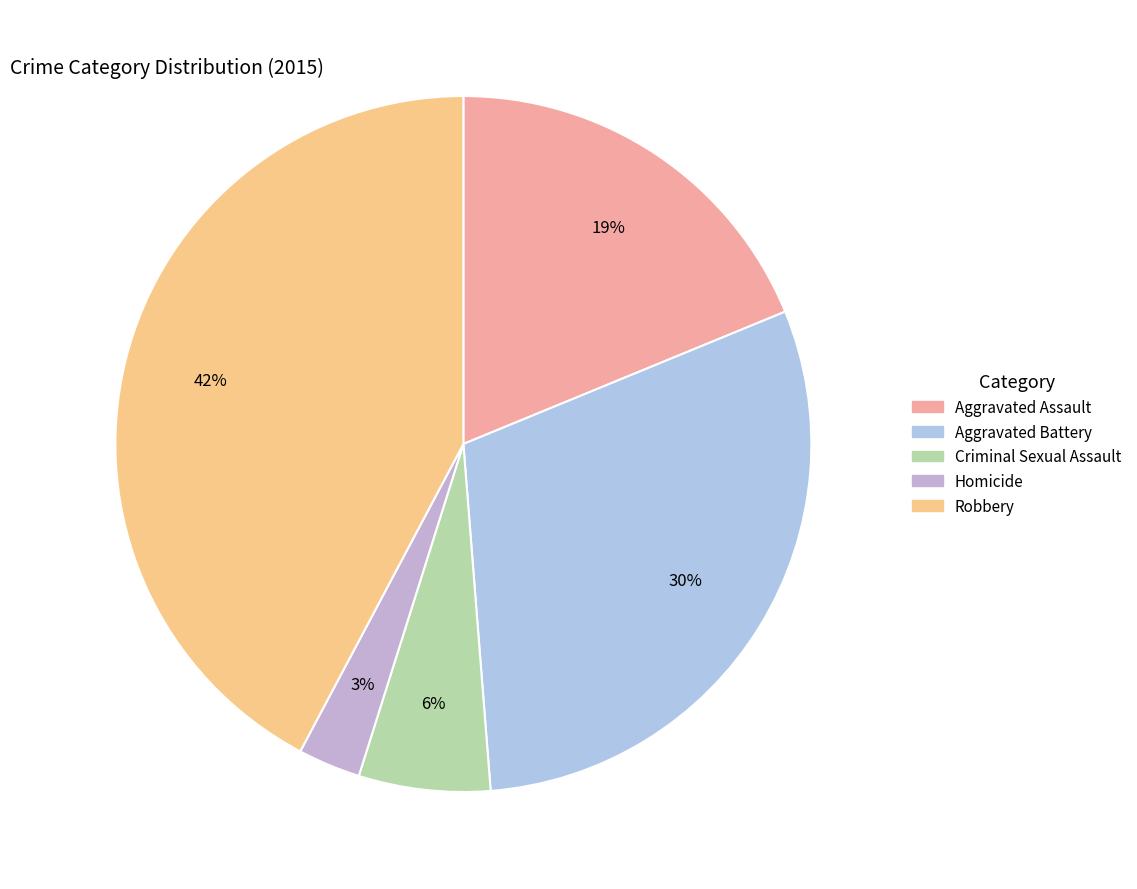

To the nearest percent, what is the average slice percentage?

20%